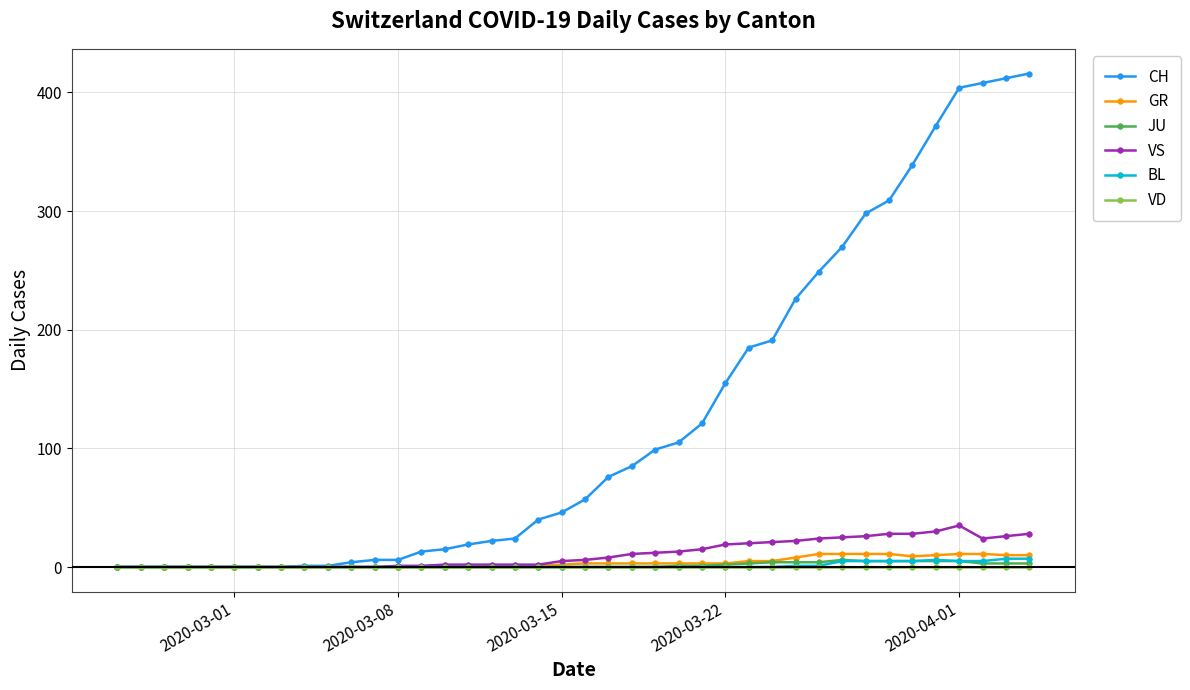

What is the difference between the maximum and minimum values in the GR series?

11